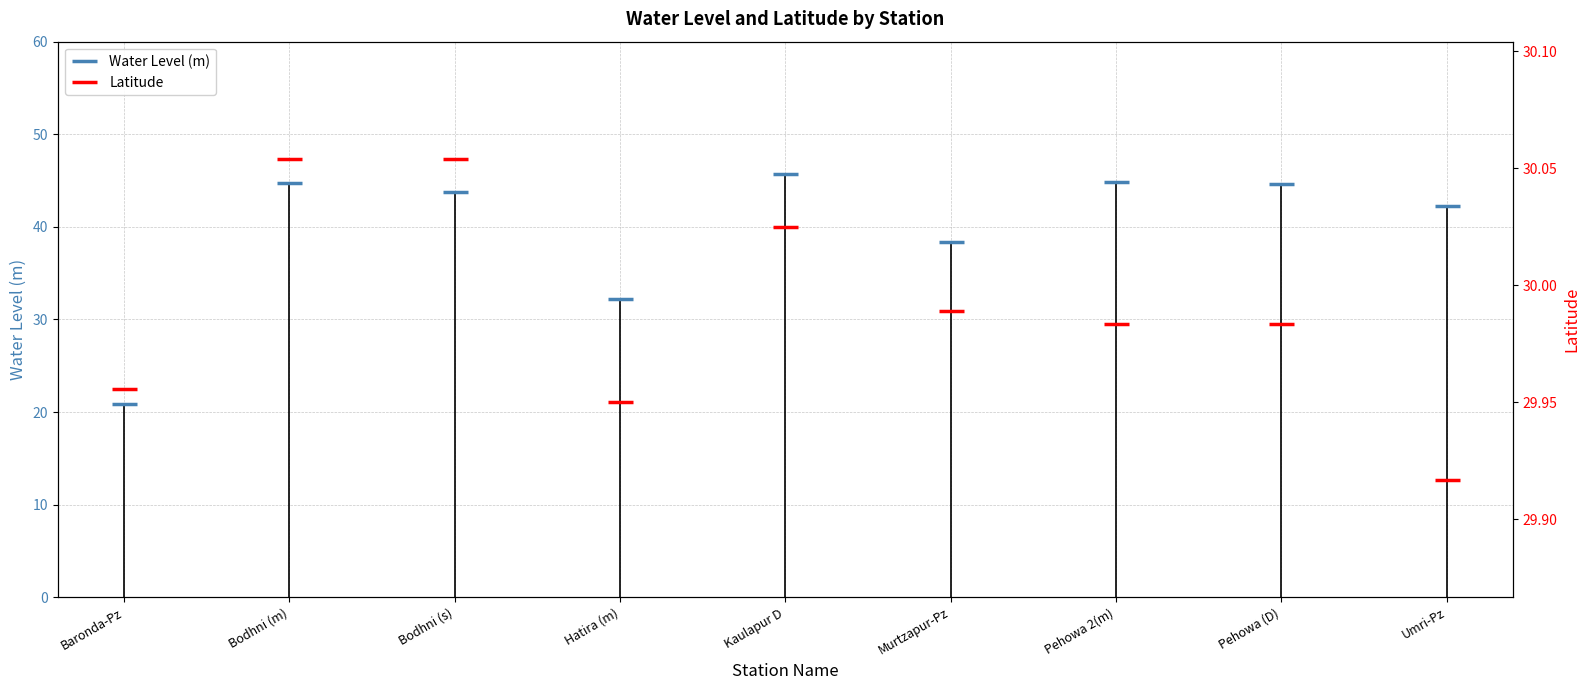

In Water Level (m), how many points are higher than both neighbors (excluding endpoints)?

3